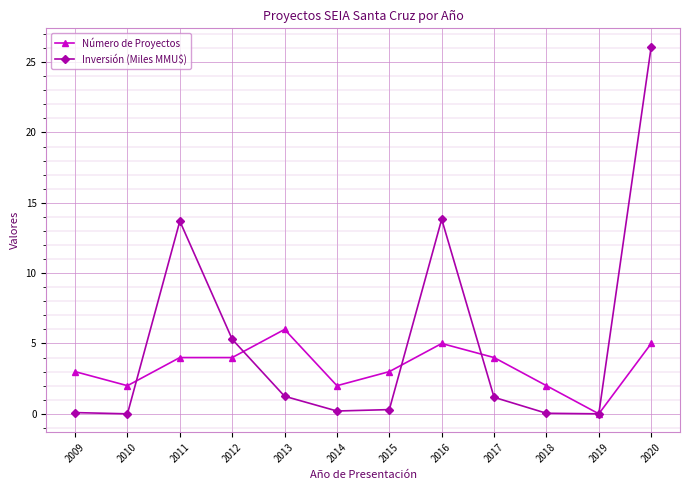

At how many categories does at least one series exceed 14?

1